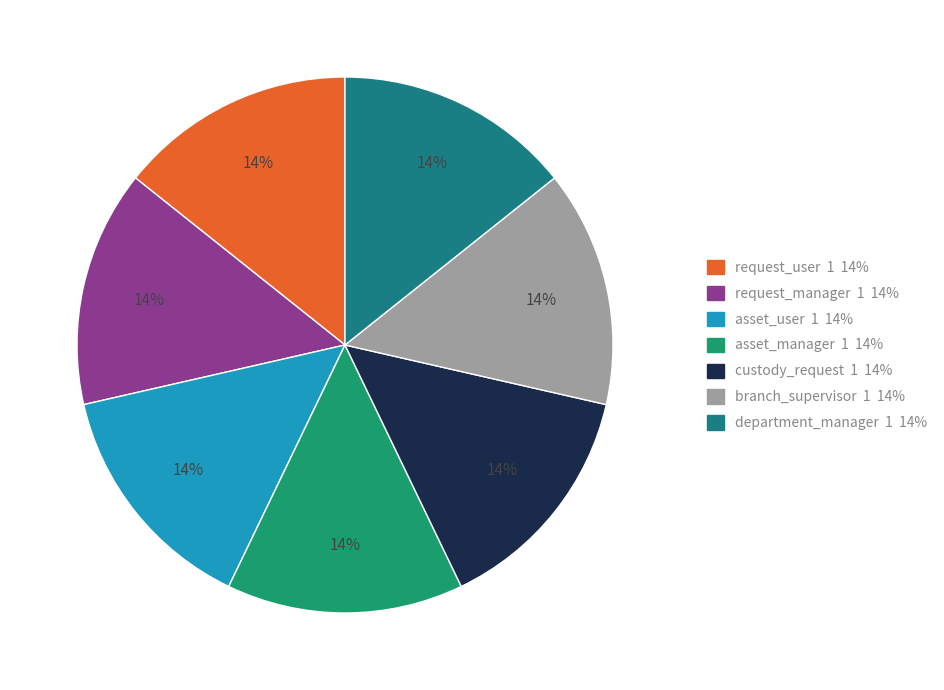

How many slices are in this pie chart?

7